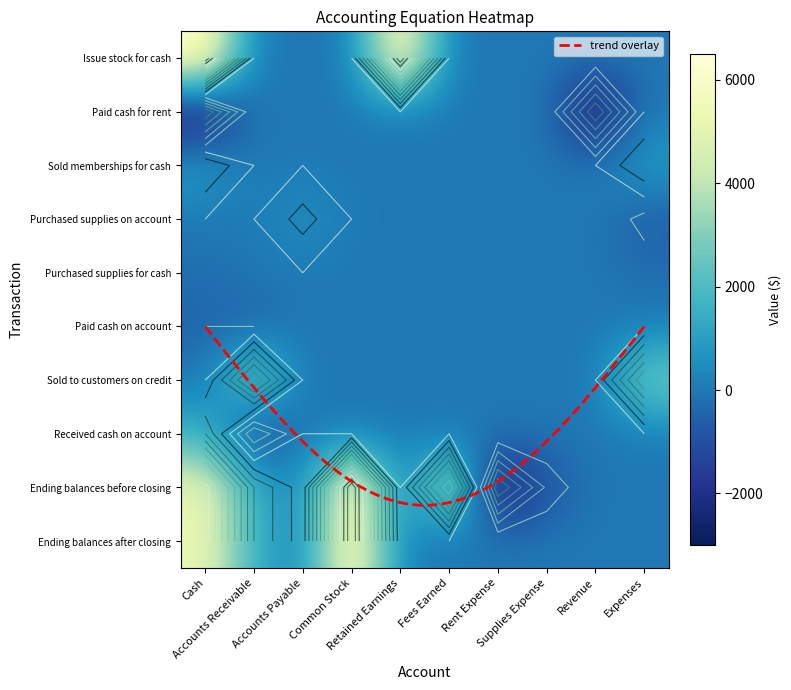

Reading left to right, what are all the values shown in this chart?

Issue stock for cash: Cash=6500	Accounts Receivable=0	Accounts Payable=0	Common Stock=0	Retained Earnings=6500	Fees Earned=0	Rent Expense=0	Supplies Expense=0	Revenue=0	Expenses=0
Paid cash for rent: Cash=-3000	Accounts Receivable=0	Accounts Payable=0	Common Stock=0	Retained Earnings=0	Fees Earned=0	Rent Expense=0	Supplies Expense=0	Revenue=-3000	Expenses=0
Sold memberships for cash: Cash=1000	Accounts Receivable=0	Accounts Payable=0	Common Stock=0	Retained Earnings=0	Fees Earned=0	Rent Expense=0	Supplies Expense=0	Revenue=0	Expenses=1000
Purchased supplies on account: Cash=0	Accounts Receivable=0	Accounts Payable=700	Common Stock=0	Retained Earnings=0	Fees Earned=0	Rent Expense=0	Supplies Expense=0	Revenue=0	Expenses=-700
Purchased supplies for cash: Cash=-200	Accounts Receivable=0	Accounts Payable=0	Common Stock=0	Retained Earnings=0	Fees Earned=0	Rent Expense=0	Supplies Expense=0	Revenue=0	Expenses=-200
Paid cash on account: Cash=-500	Accounts Receivable=-500	Accounts Payable=0	Common Stock=0	Retained Earnings=0	Fees Earned=0	Rent Expense=0	Supplies Expense=0	Revenue=0	Expenses=0
Sold to customers on credit: Cash=0	Accounts Receivable=3000	Accounts Payable=0	Common Stock=0	Retained Earnings=0	Fees Earned=0	Rent Expense=0	Supplies Expense=0	Revenue=0	Expenses=3000
Received cash on account: Cash=1500	Accounts Receivable=-1500	Accounts Payable=0	Common Stock=0	Retained Earnings=0	Fees Earned=0	Rent Expense=0	Supplies Expense=0	Revenue=0	Expenses=0
Ending balances before closing: Cash=5300	Accounts Receivable=1500	Accounts Payable=200	Common Stock=6500	Retained Earnings=0	Fees Earned=4000	Rent Expense=-3000	Supplies Expense=-900	Revenue=0	Expenses=0
Ending balances after closing: Cash=5300	Accounts Receivable=1500	Accounts Payable=200	Common Stock=6500	Retained Earnings=100	Fees Earned=0	Rent Expense=0	Supplies Expense=0	Revenue=0	Expenses=0